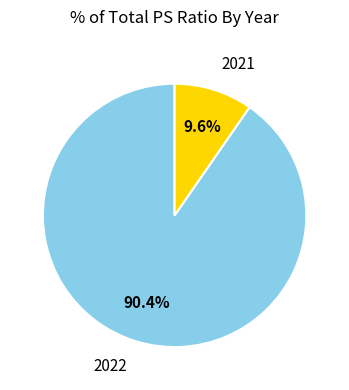

Is there a majority slice in this chart?

Yes